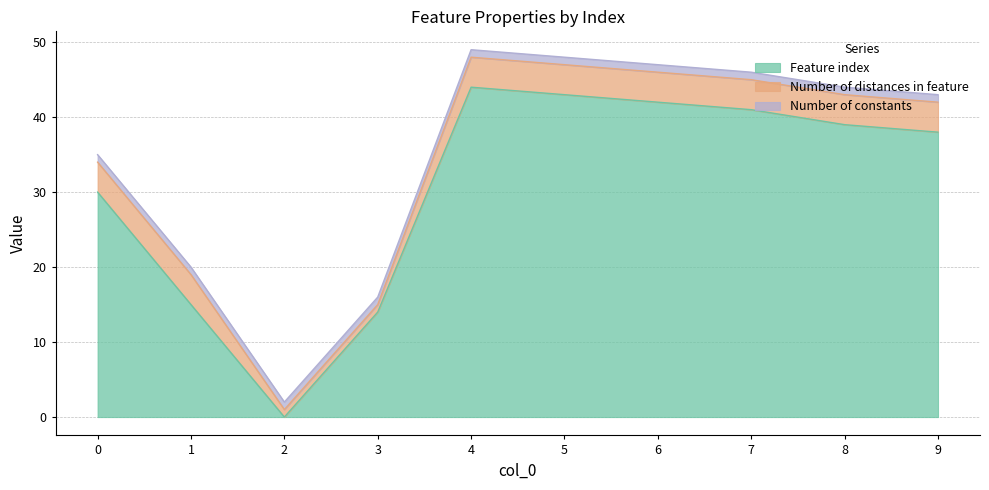

What is the sum of all Number of distances in feature values?

34